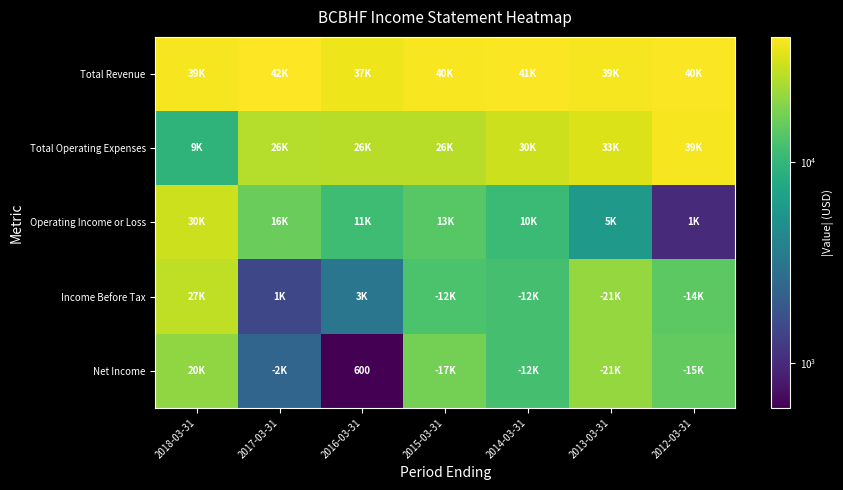

What is the smallest value displayed?

600